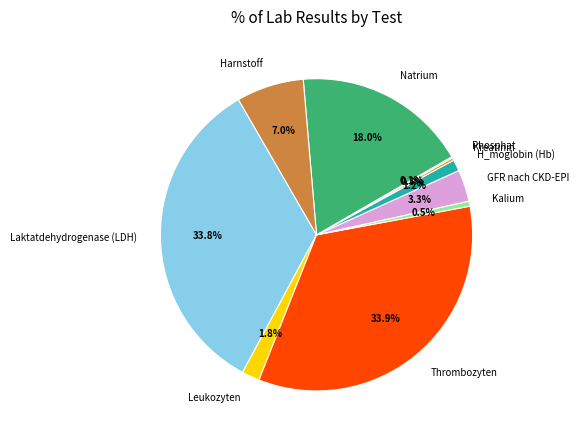

Is GFR nach CKD-EPI the majority of the pie?

No